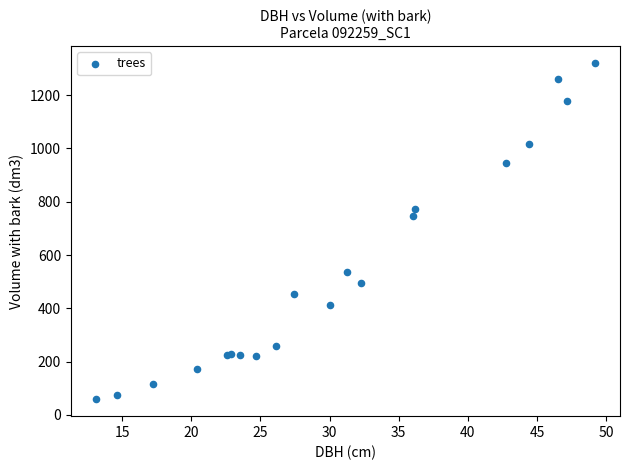

What Y value in the scatter plot is closest to 689?

747.1